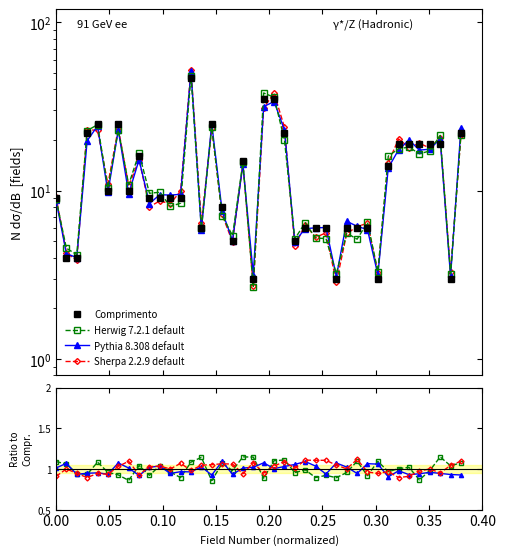

Is the value of Comprimento at 0.25 greater than the value of Sherpa 2.2.9 default at 11?

Yes